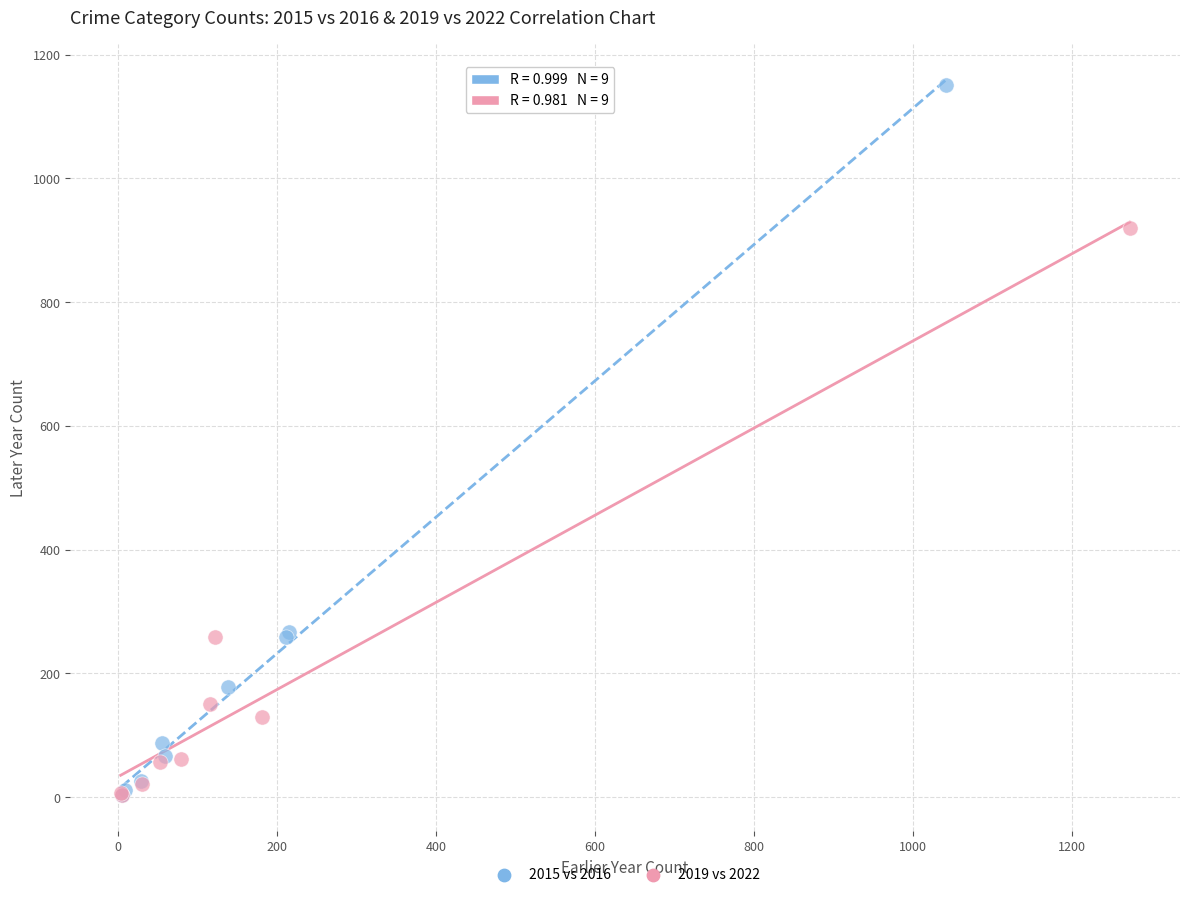

Which series contains the highest Y value?

2015 vs 2016